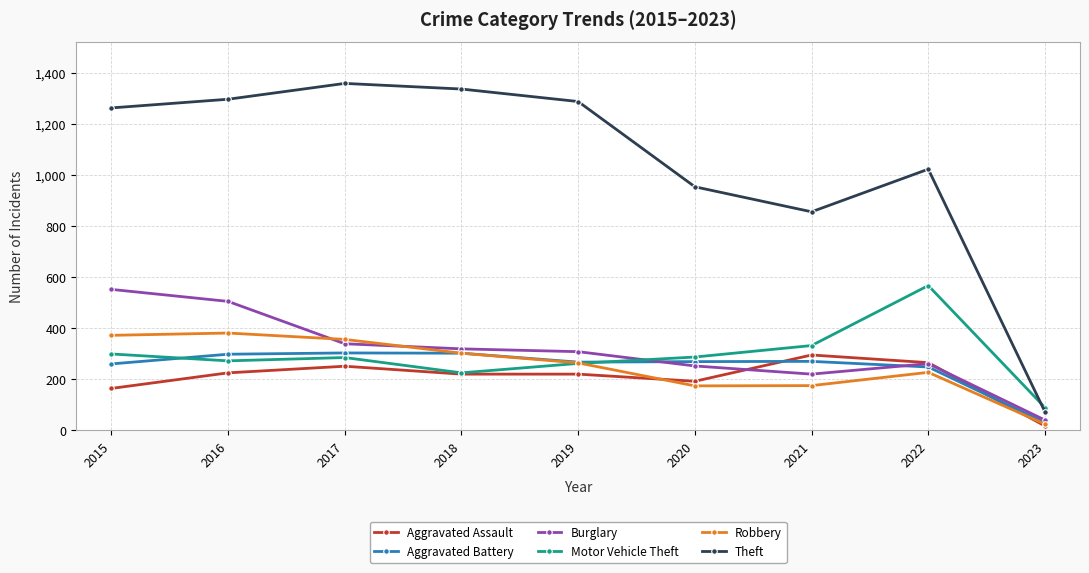

How many categories are shown in the chart?

9